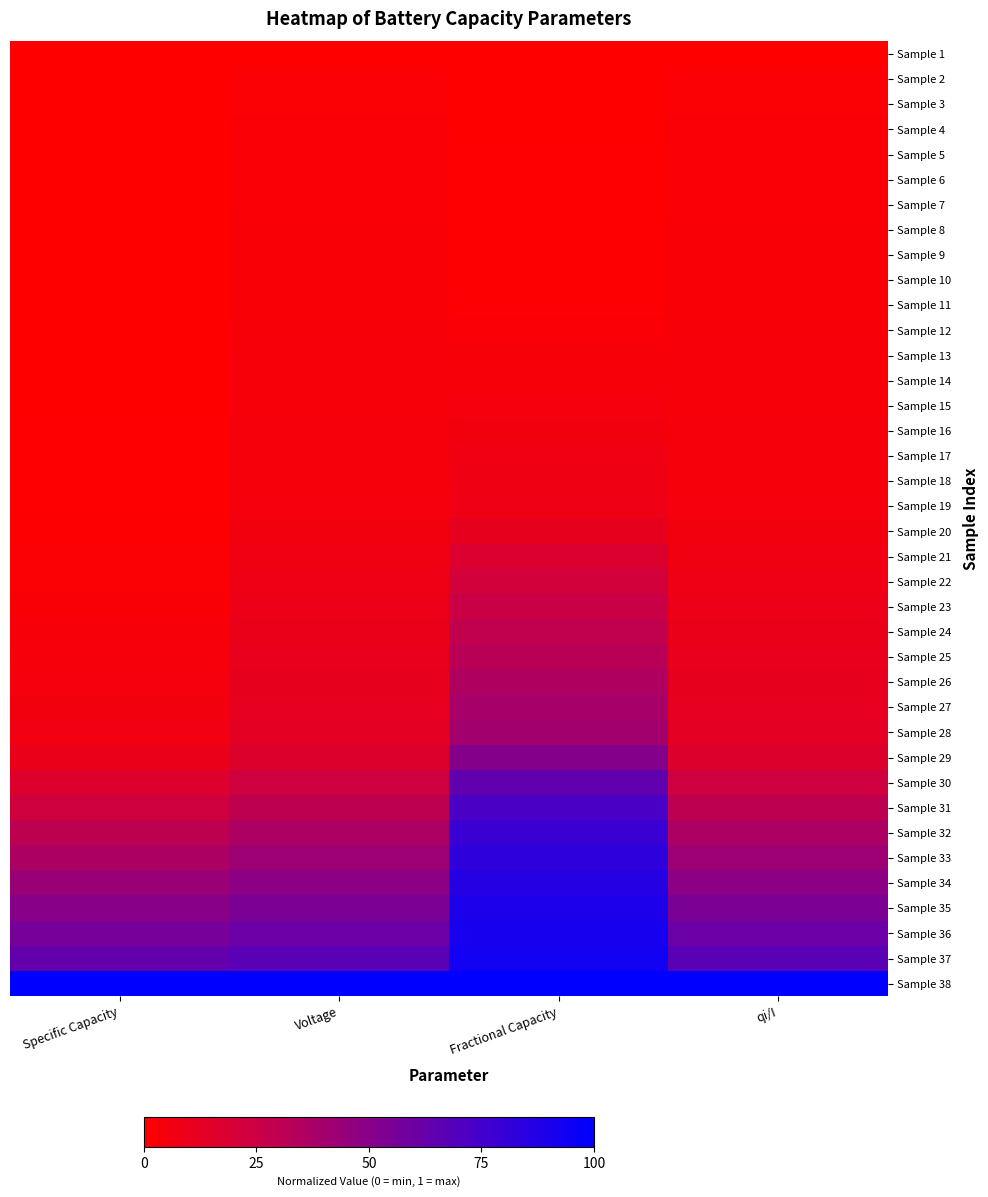

At Voltage, list the series in order from largest to smallest.

Sample 38, Sample 37, Sample 36, Sample 35, Sample 34, Sample 33, Sample 32, Sample 31, Sample 30, Sample 29, Sample 28, Sample 27, Sample 26, Sample 25, Sample 24, Sample 23, Sample 22, Sample 21, Sample 20, Sample 19, Sample 18, Sample 17, Sample 16, Sample 15, Sample 14, Sample 13, Sample 12, Sample 11, Sample 10, Sample 9, Sample 8, Sample 7, Sample 6, Sample 5, Sample 4, Sample 3, Sample 2, Sample 1